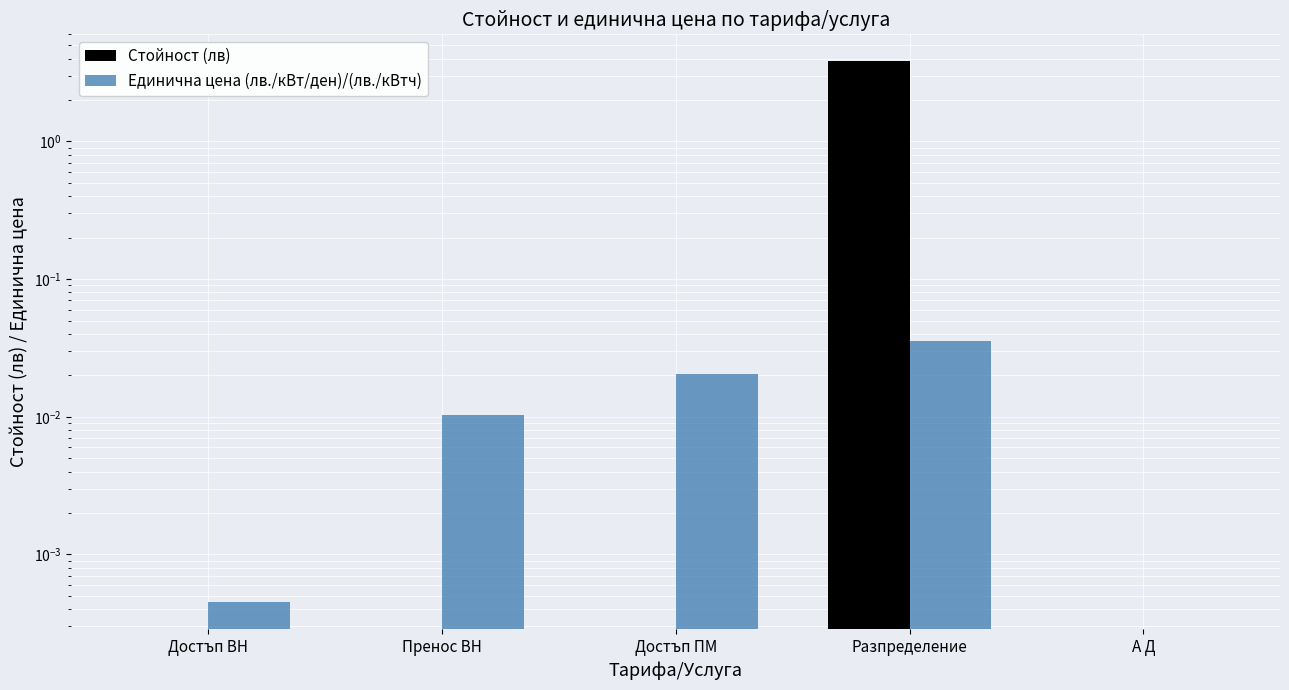

Rank the series at Пренос ВН from highest to lowest value.

Единична цена (лв./кВт/ден)/(лв./кВтч), Стойност (лв)